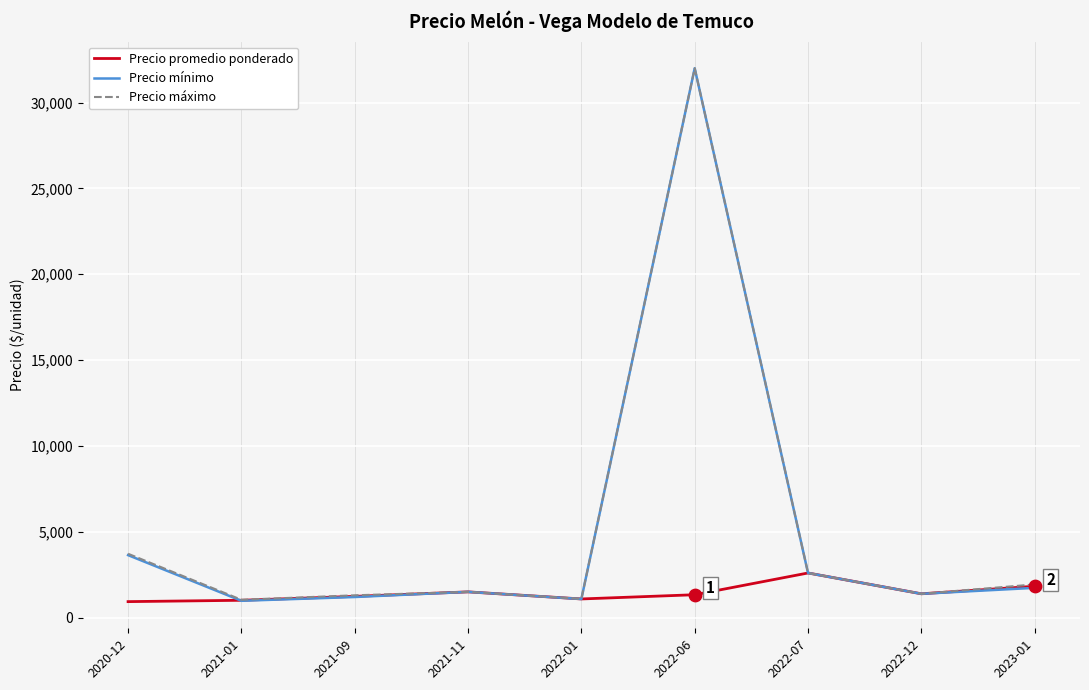

What is the total value across all series at 2023-01?

5493.0